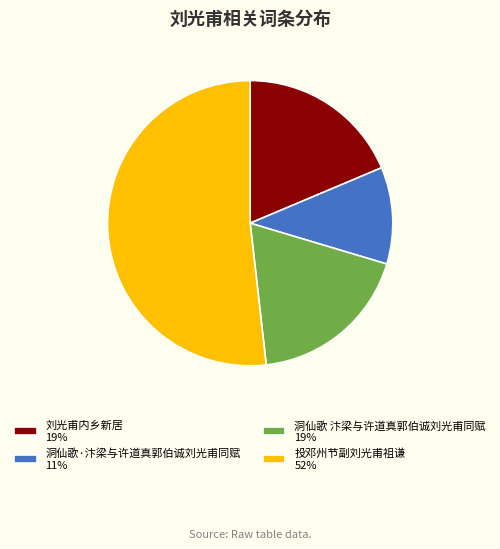

Does 投邓州节副刘光甫祖谦 represent more than half of the total?

Yes